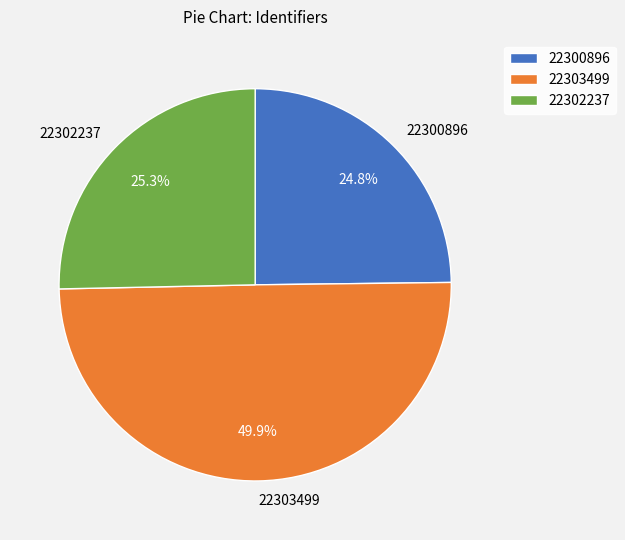

How many slices are in this pie chart?

3